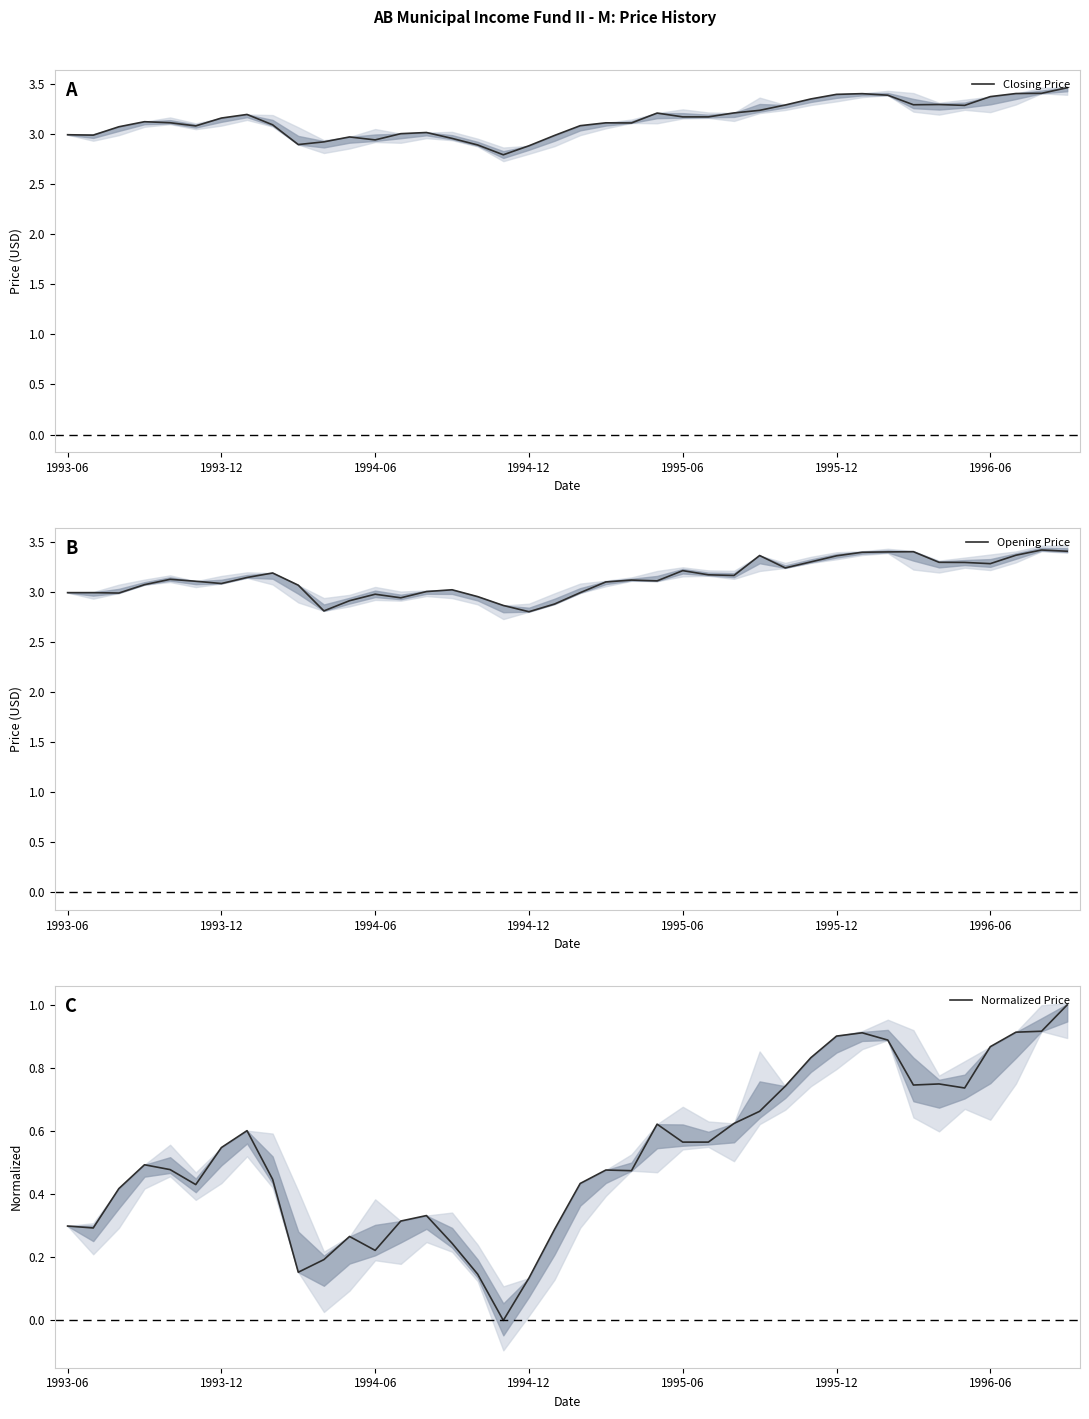

Which series has the largest total across all categories?

Closing Price